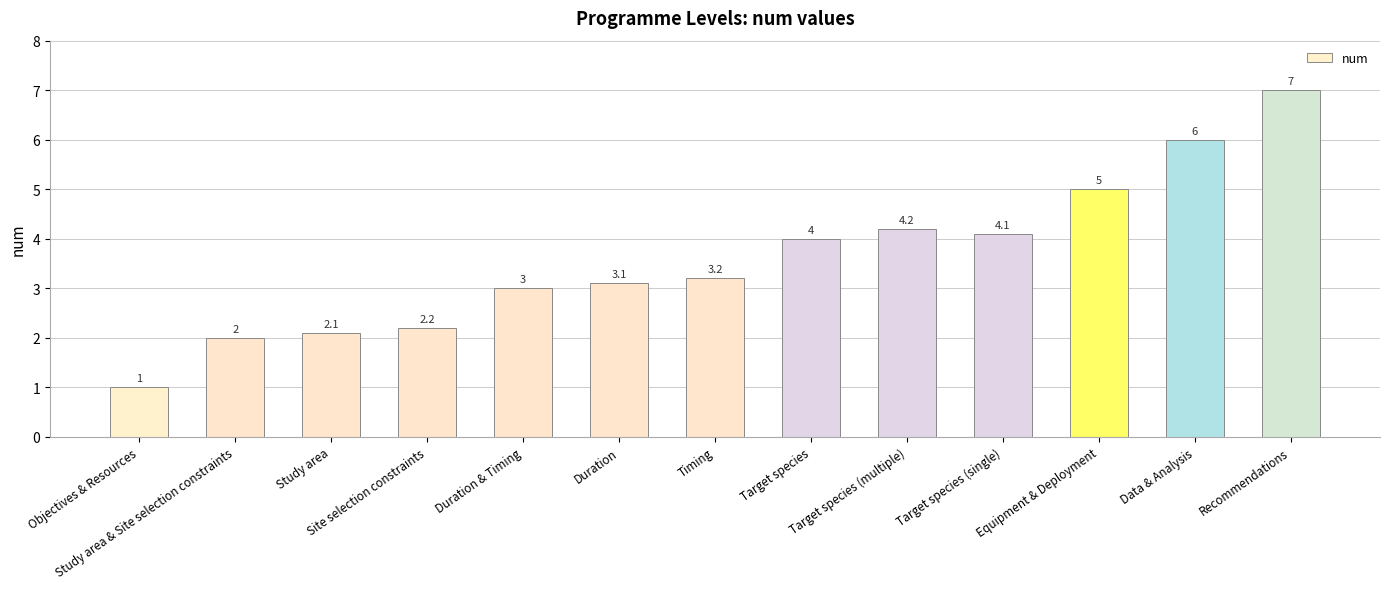

Is it true that the value at Objectives & Resources is 1.6?

False